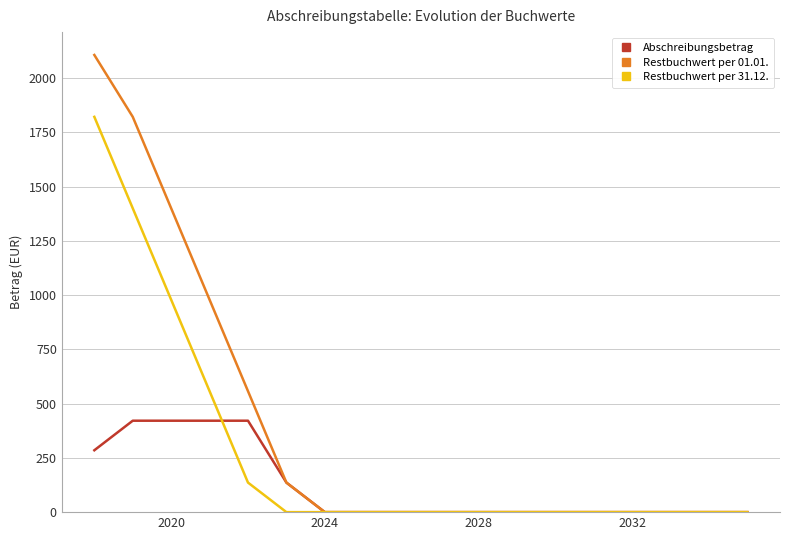

List the series in order of their peak value, highest first.

Restbuchwert per 01.01., Restbuchwert per 31.12., Abschreibungsbetrag